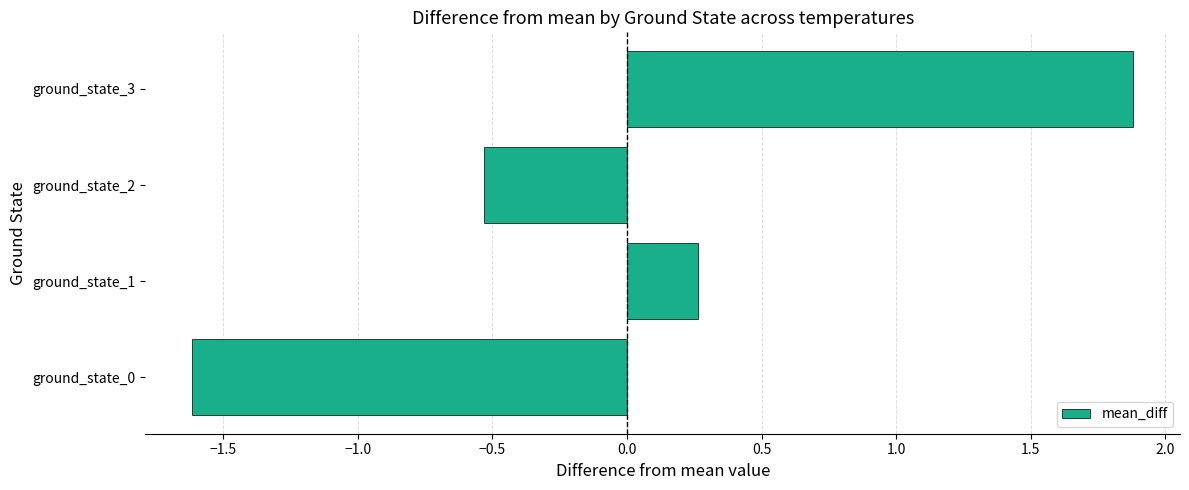

Reading bottom to top, list all the values displayed in this chart.

ground_state_0=-1.6	ground_state_1=0.3	ground_state_2=-0.5	ground_state_3=1.9